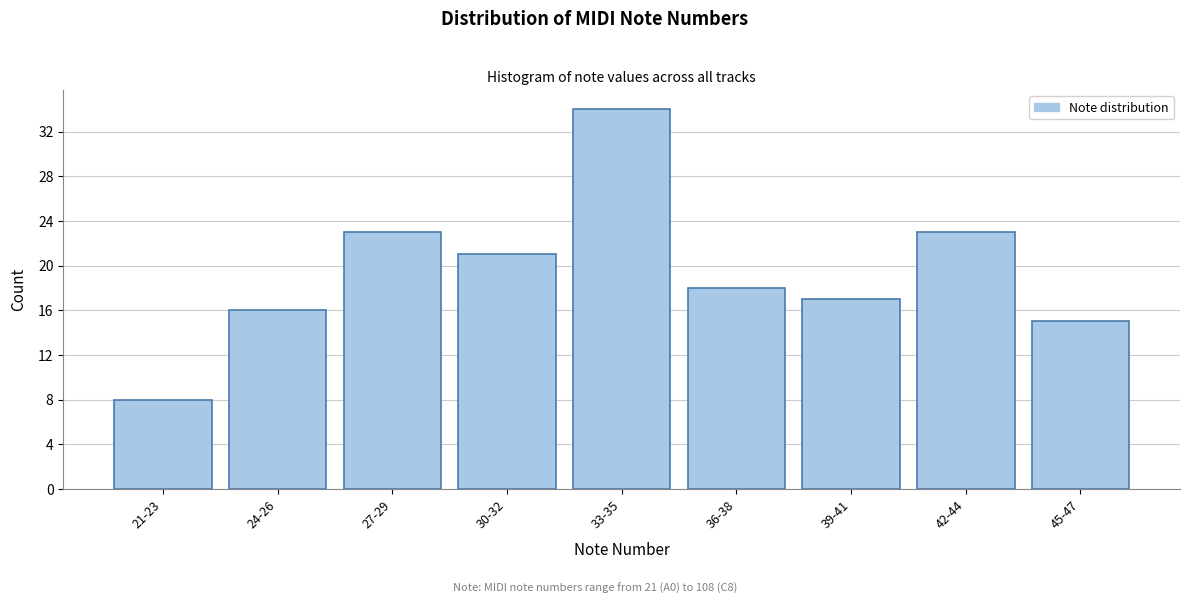

Reading left to right, extract all data points from this chart.

21-23=8	24-26=16	27-29=23	30-32=21	33-35=34	36-38=18	39-41=17	42-44=23	45-47=15